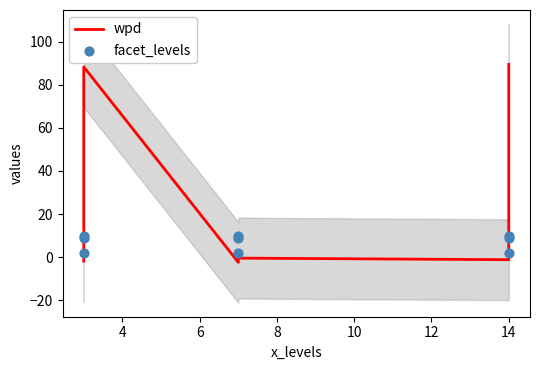

Is the value of facet_levels at 4 greater than the value of wpd at 10?

Yes